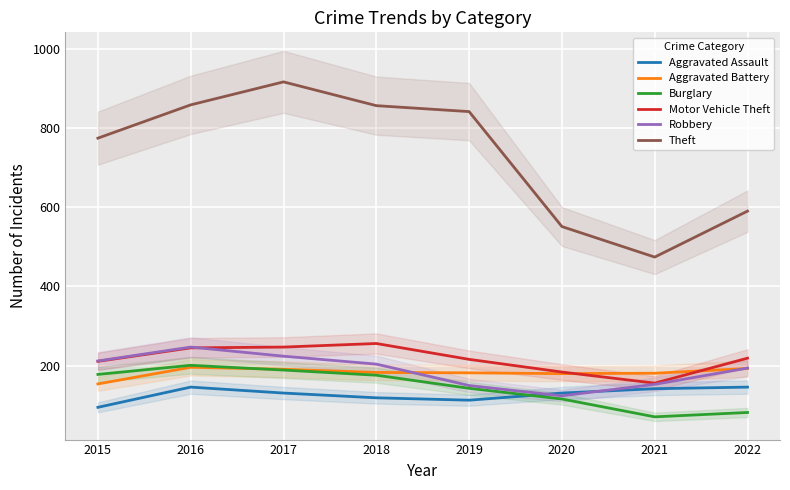

What is the maximum value shown in the chart?

916